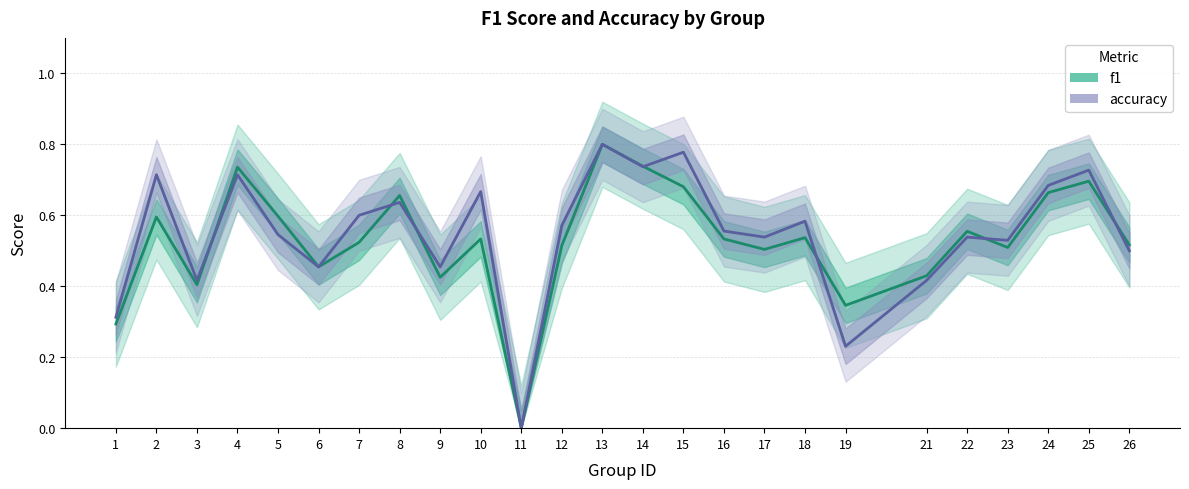

What are all the series names shown in the legend?

f1, accuracy